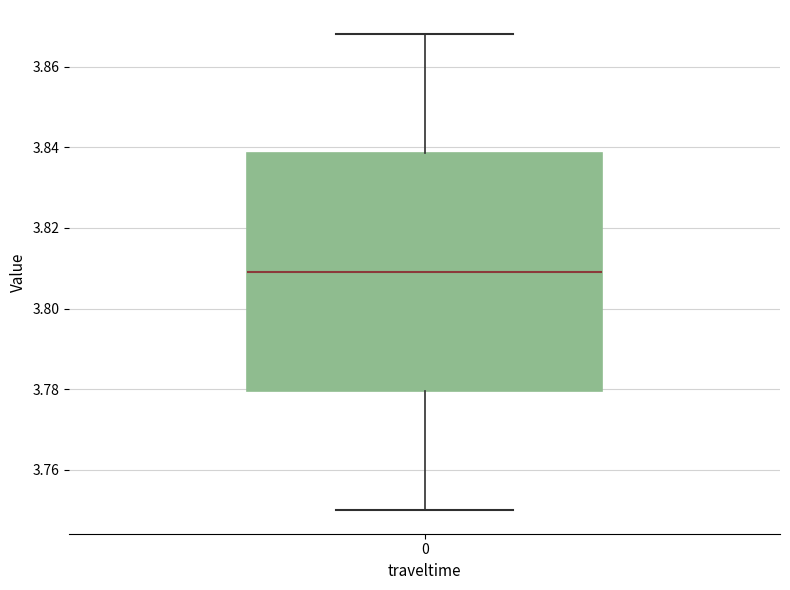

Read this box plot against the y-axis: the position of the median line, the range covered by the box, and the ends of both whiskers. The values are not printed on the chart, so give them approximately, as read against the axis.

median 3.810, box 3.780 to 3.838, whiskers 3.750 to 3.868